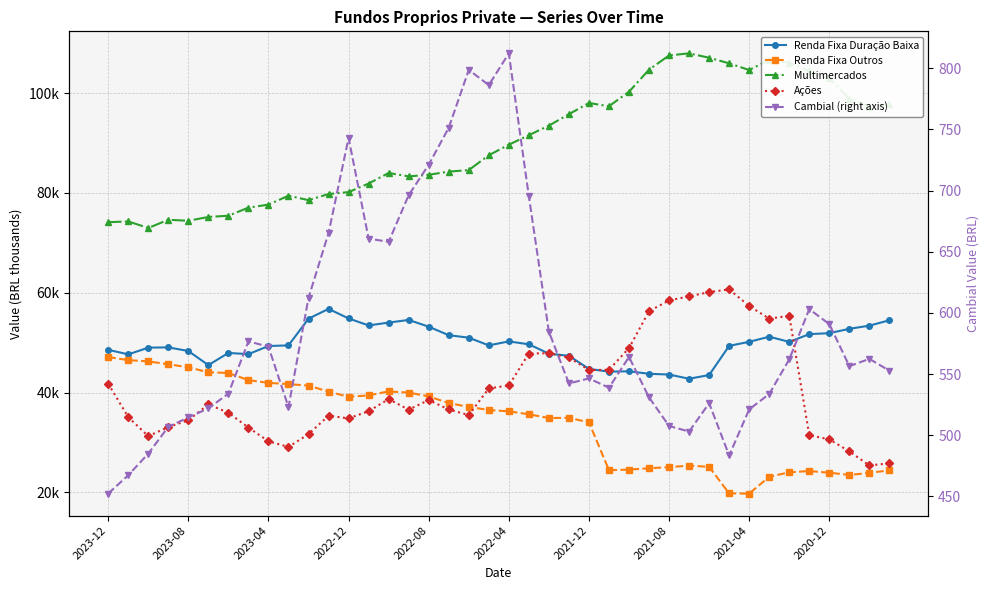

What is the difference between the maximum and second lowest values in the Ações series?

34854.2